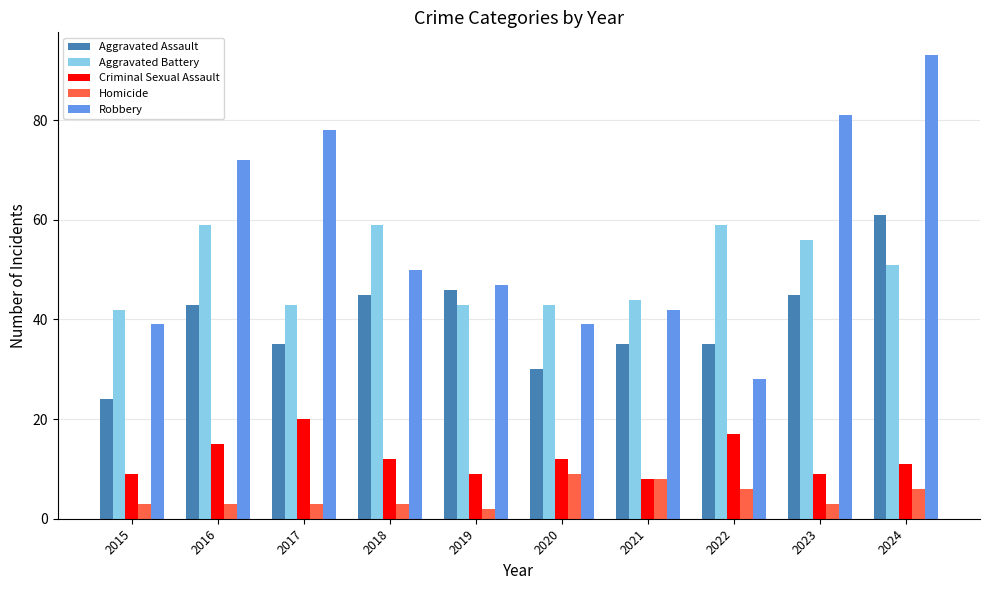

What is the spread (max minus min) of values at 2023?

78